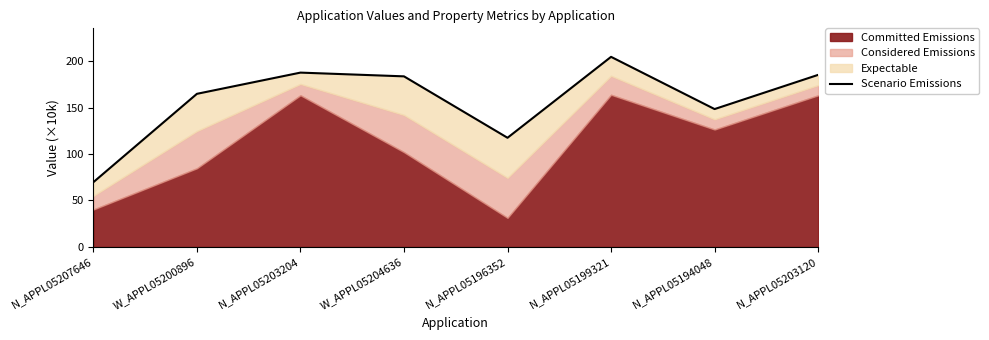

How many values exceed 183?

4